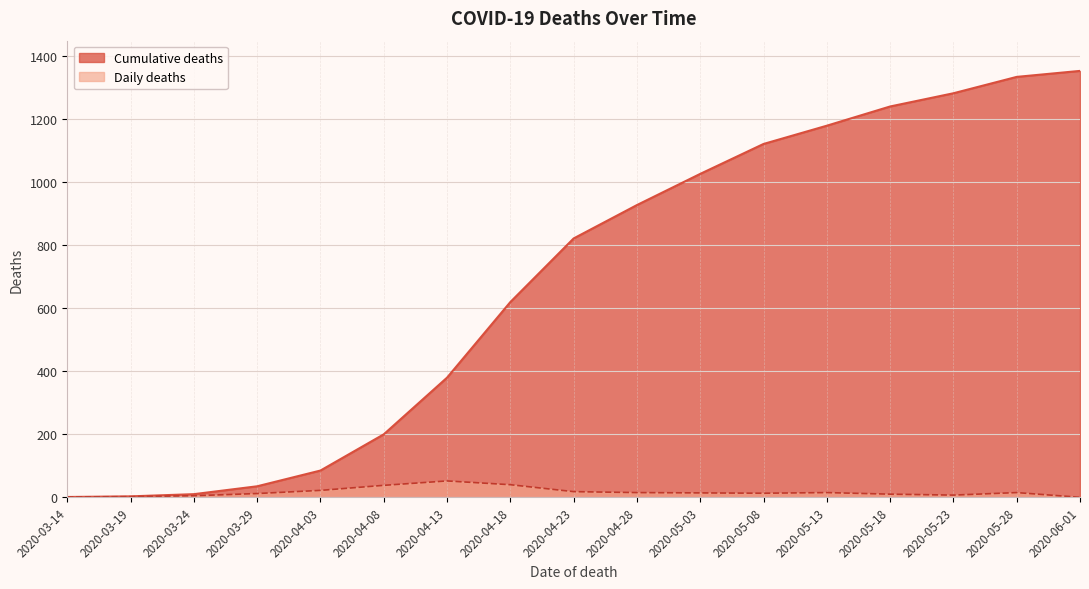

Between 2020-03-19 and 2020-05-03, which series saw the biggest shift?

Cumulative deaths